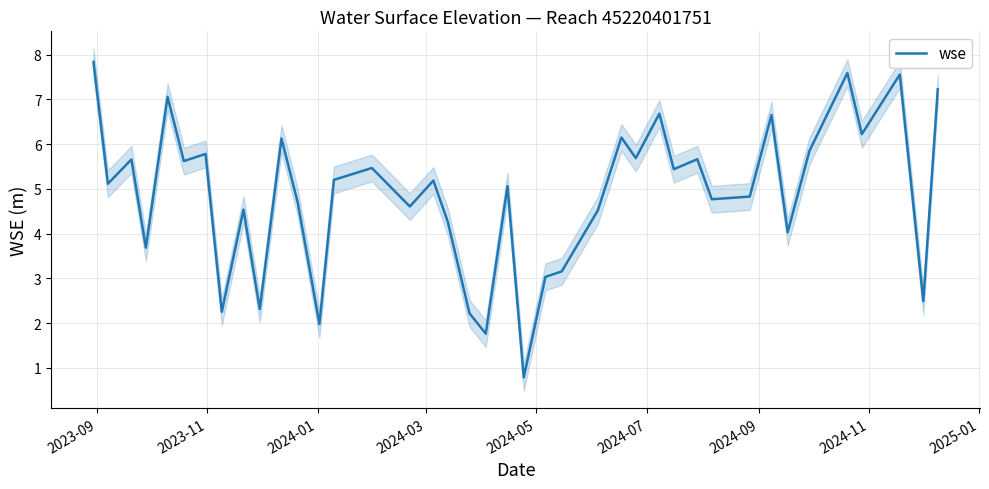

What is the minimum value for wse?

0.8